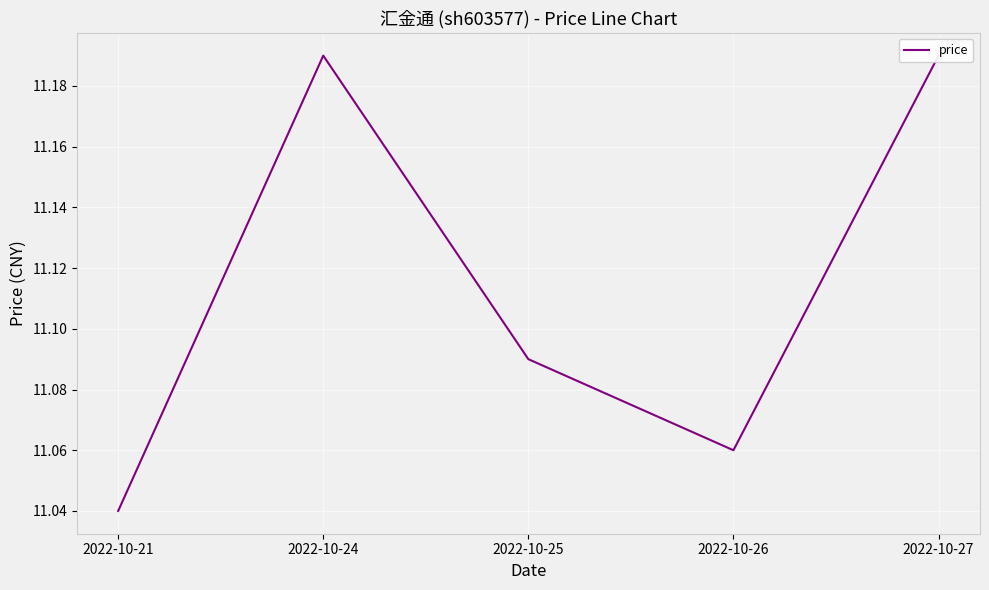

Approximately how many times larger is the value at 2022-10-26 compared to 2022-10-25?

1.0